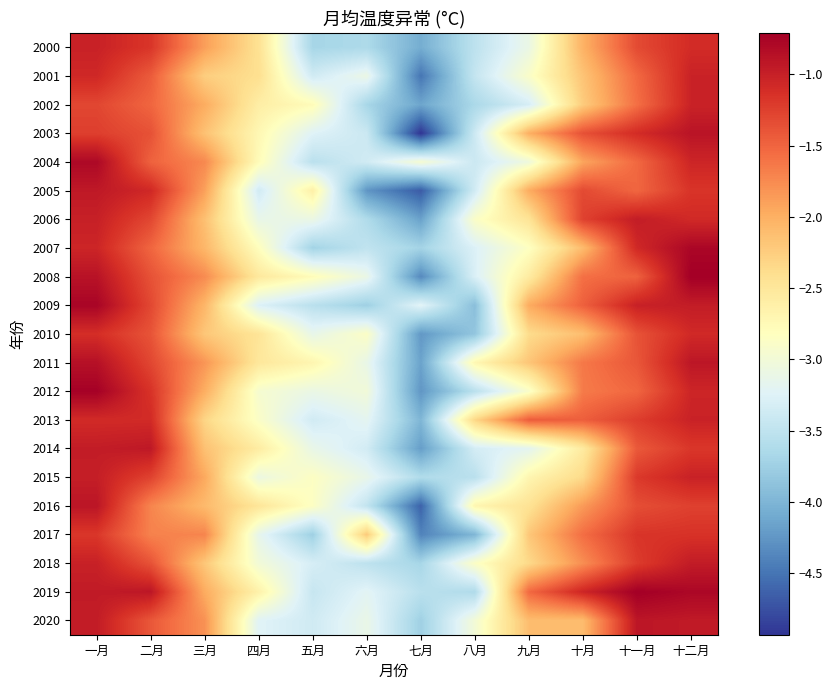

At which category is the sum across all series the highest?

一月